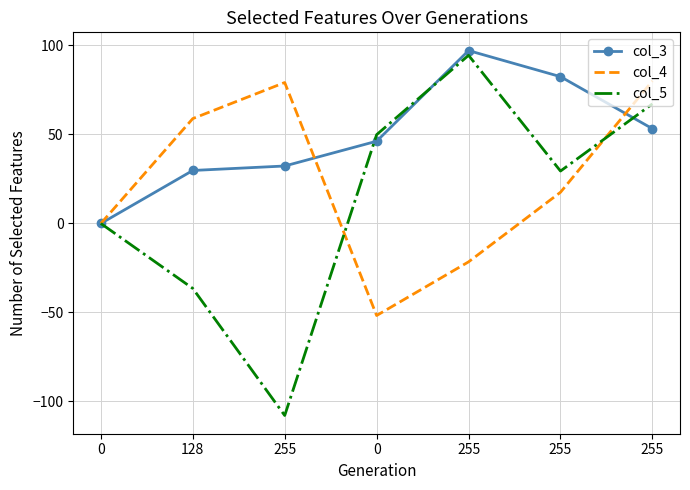

True or false: col_3 has more than 0 interior local peaks.

True